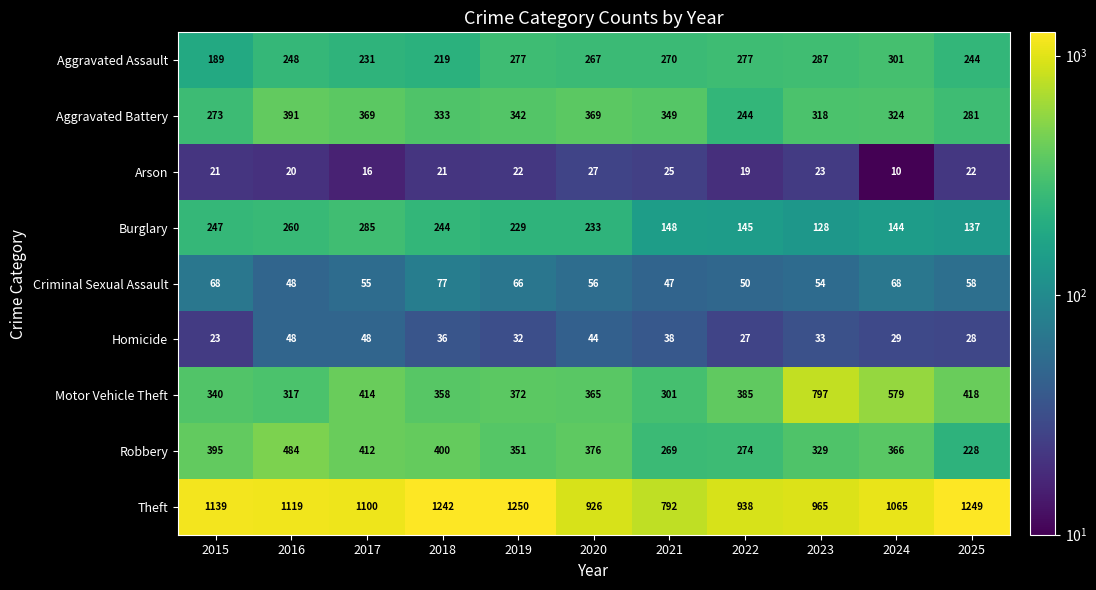

How many data points in Burglary are less than 229?

5